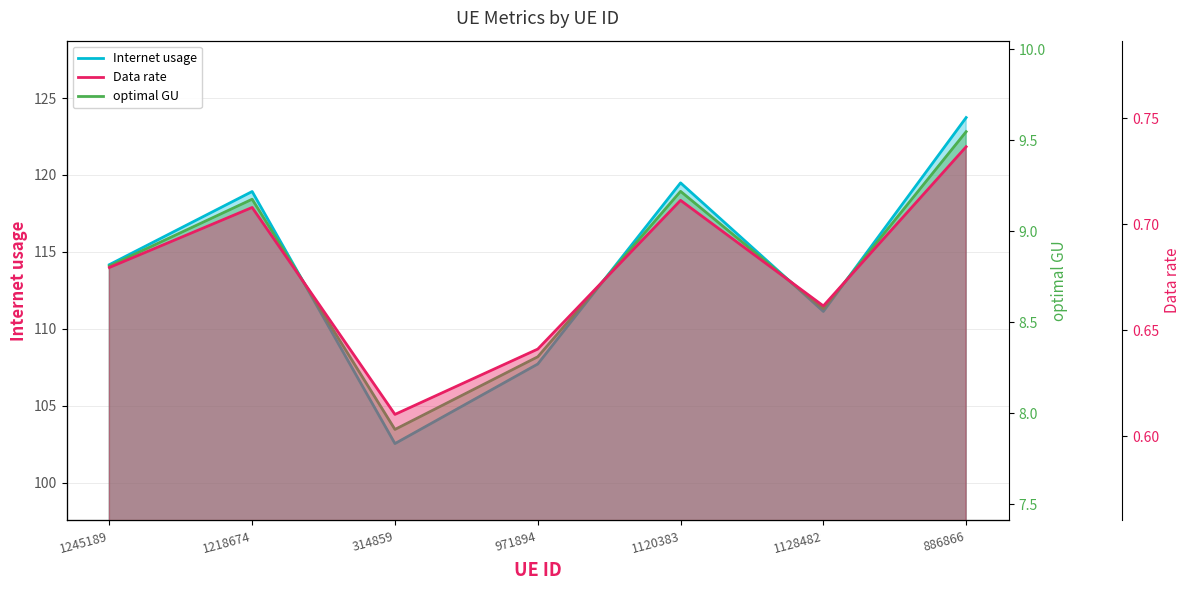

How many values in the Data rate series are below 114?

3